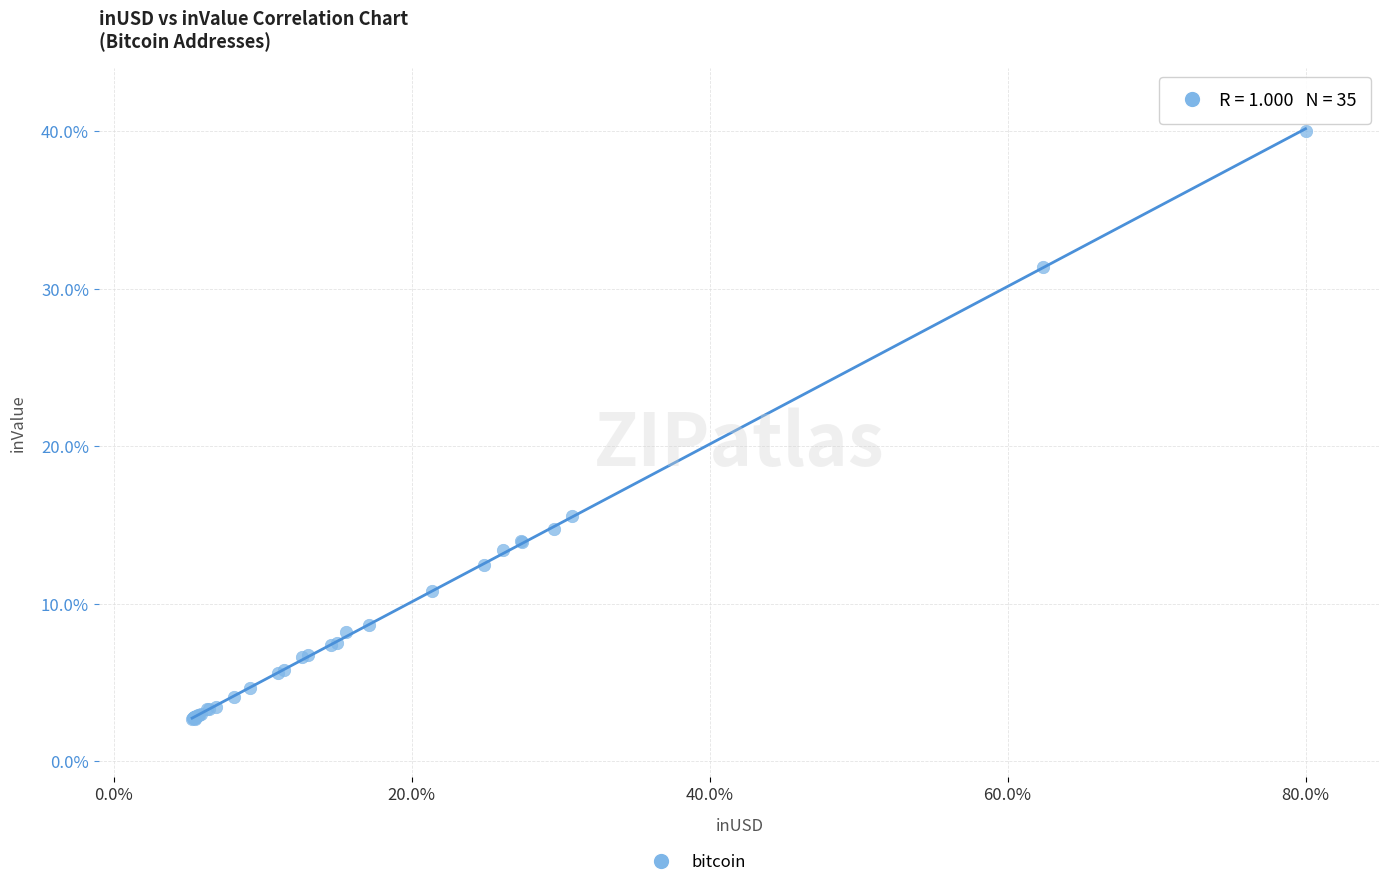

What Y value in the scatter plot is closest to 21?

15.6